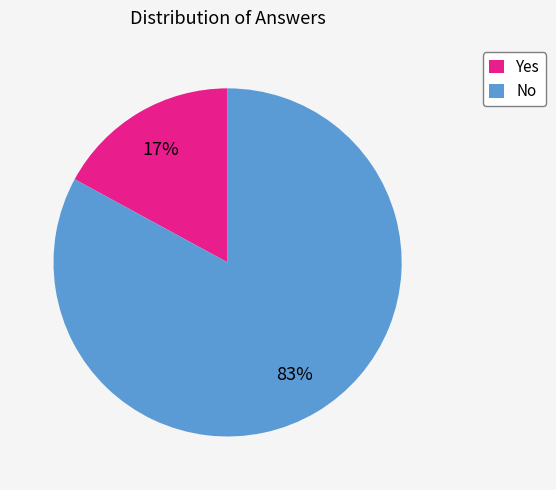

What is the largest slice in the pie chart?

No